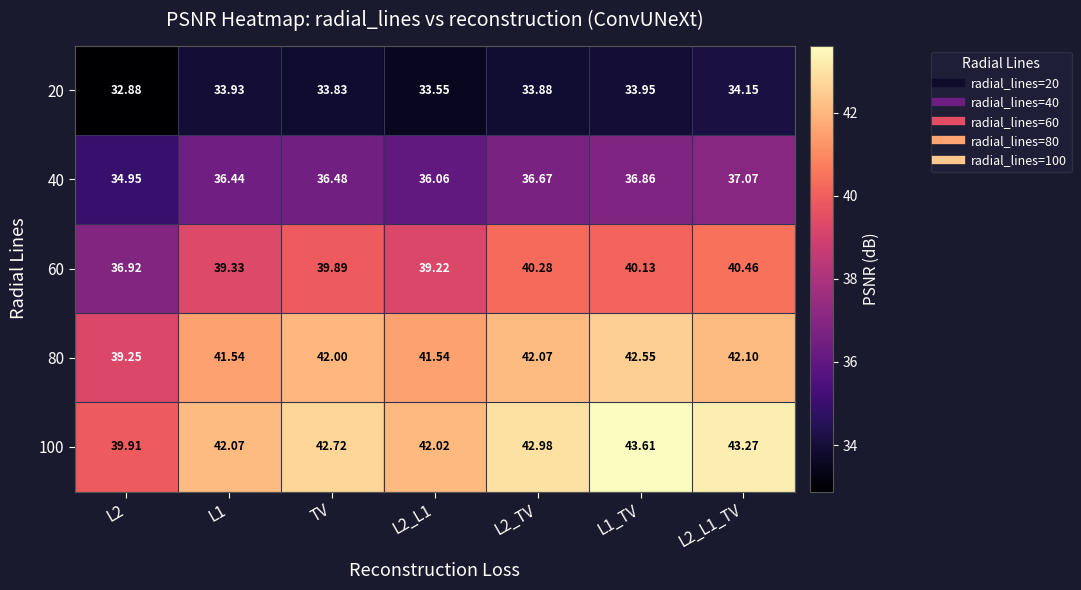

Is the value of 40 at L2_L1_TV greater than the value of 60 at TV?

No